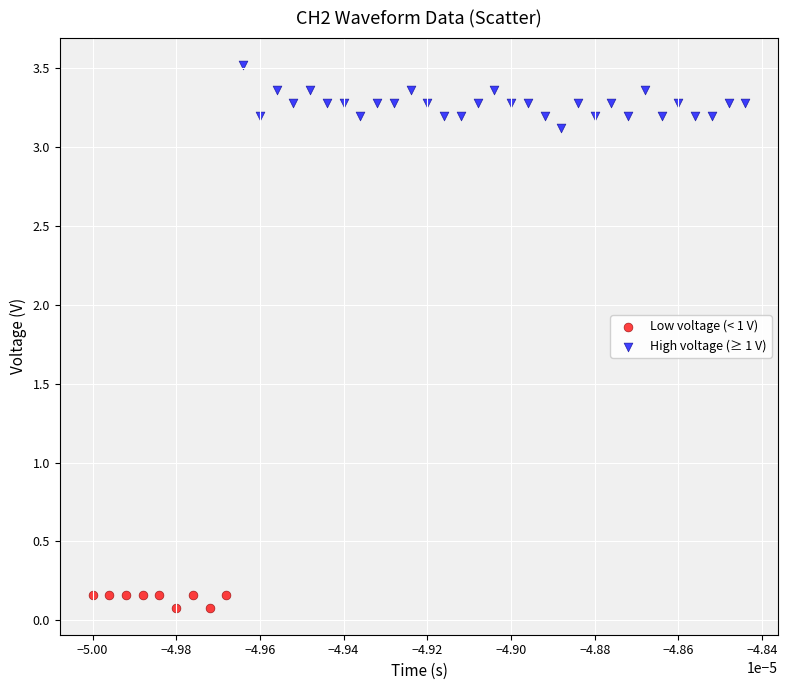

What are all the series names shown in the legend?

Low voltage (< 1 V), High voltage (≥ 1 V)